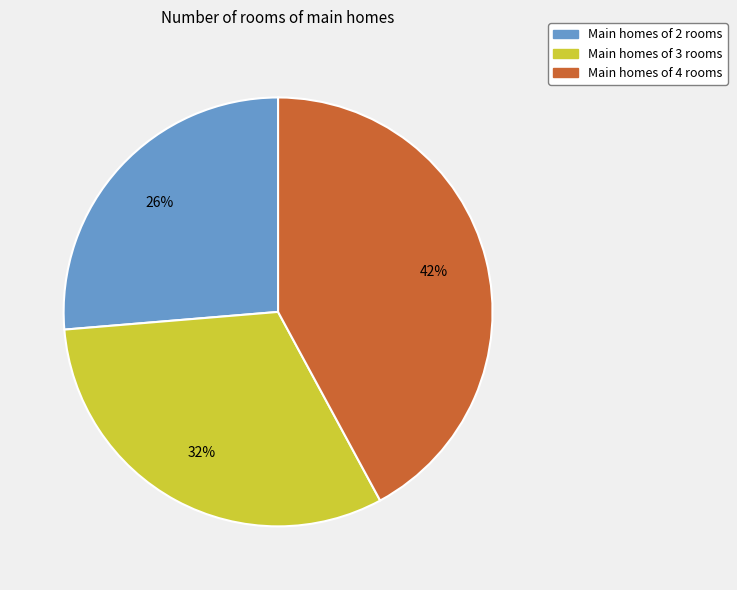

To the nearest percent, what is the average slice percentage?

33%